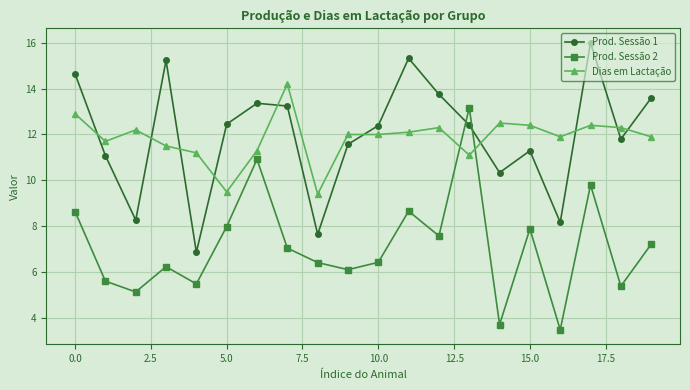

Which series ends up on top after the final intersection of Prod. Sessão 1 and Dias em Lactação?

Prod. Sessão 1